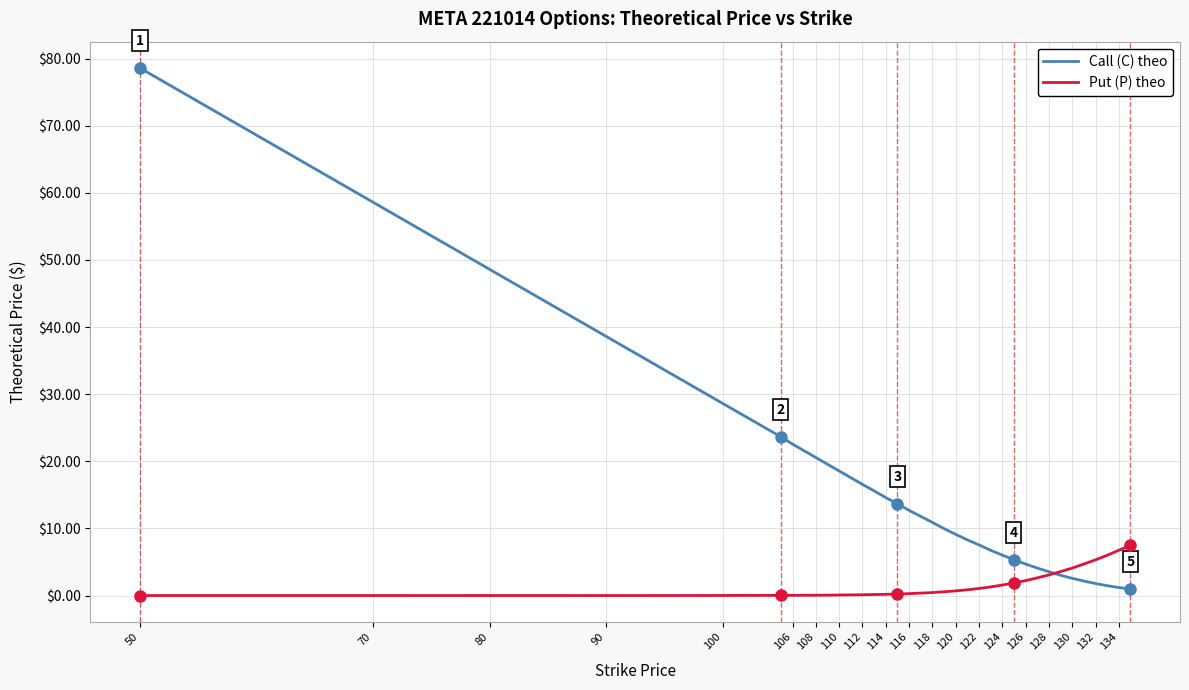

Rank the series by their average value, from highest to lowest.

Call (C) theo, Put (P) theo